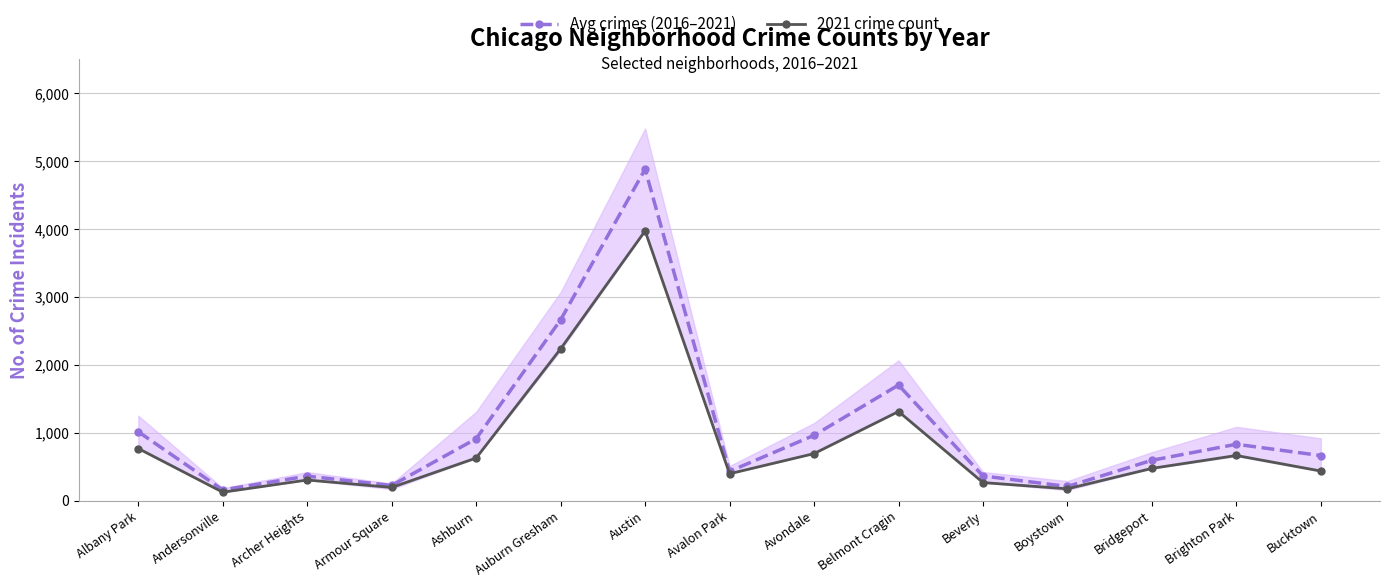

What is the approximate value of 2021 crime count at Brighton Park?

664.0